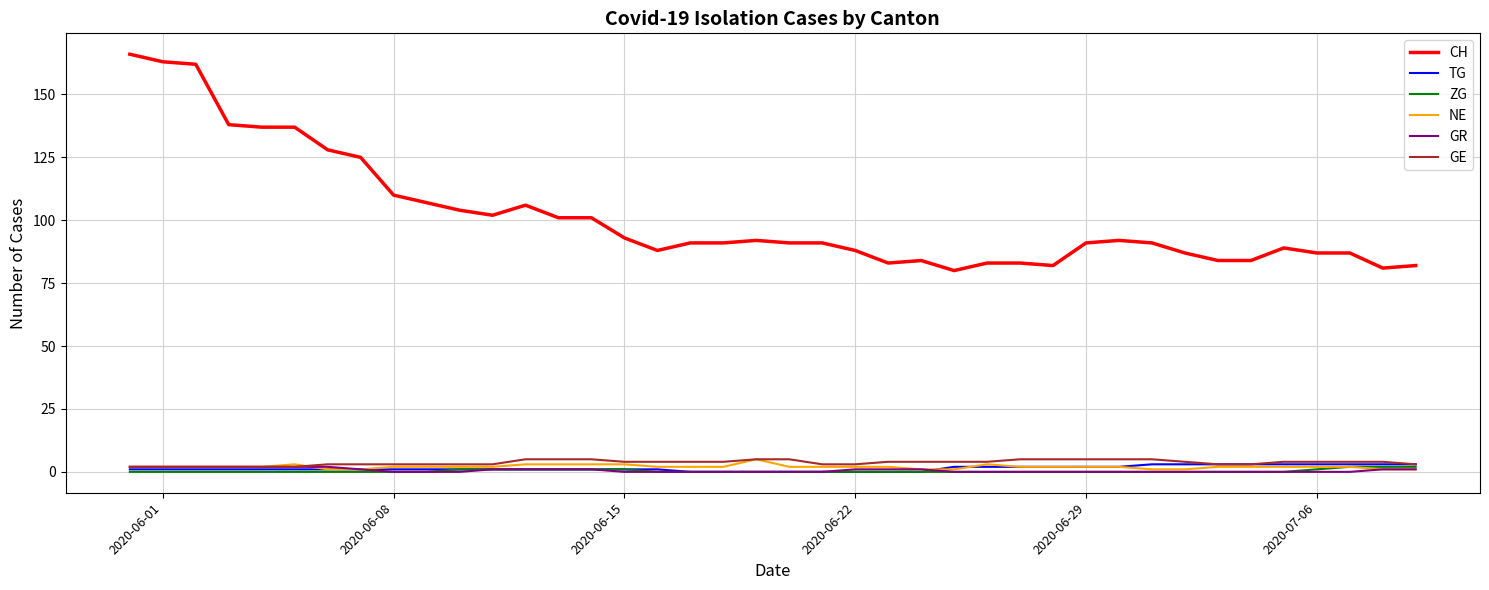

How many lines are shown in the chart?

6